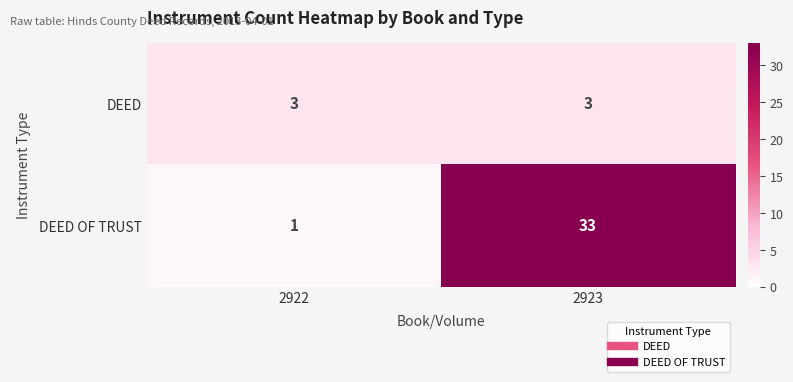

Count the number of data series in this chart.

2